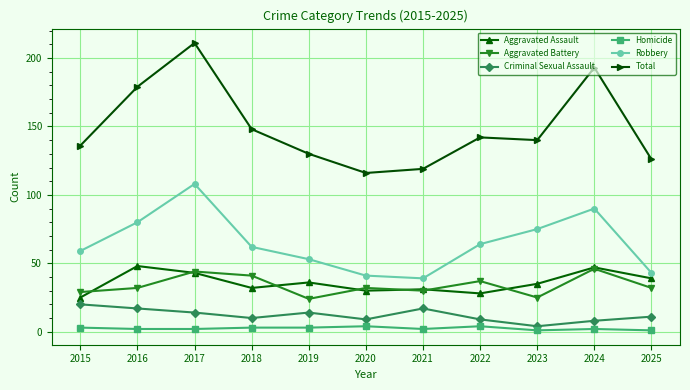

At which label does Robbery first exceed 62?

2016